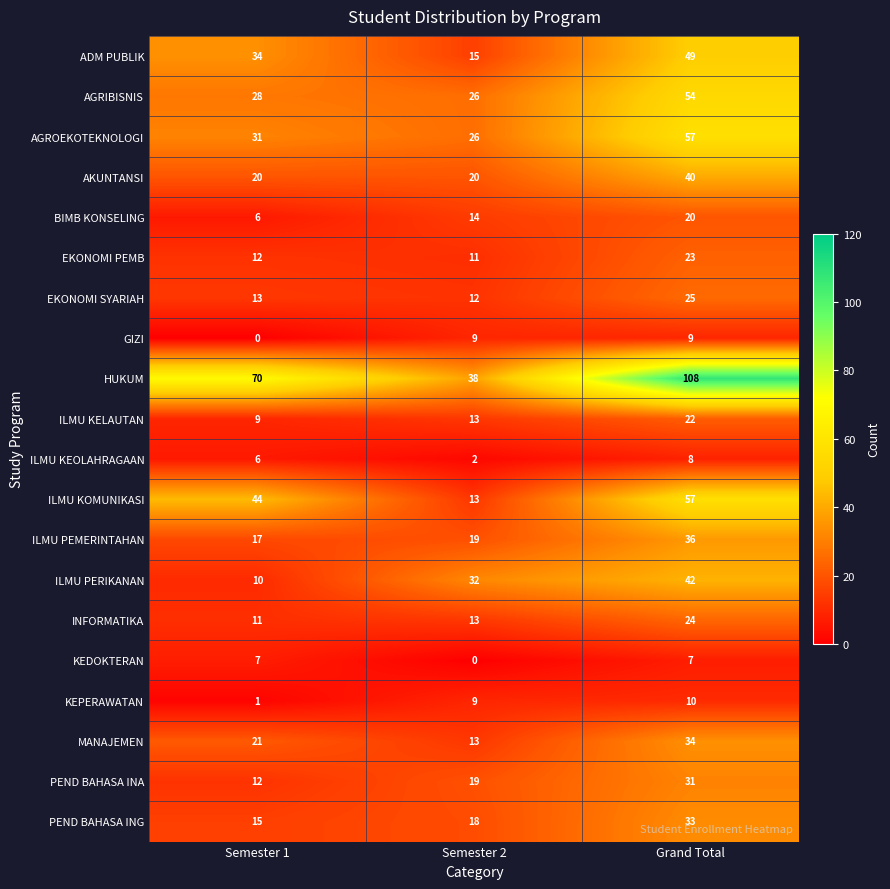

List the labels in order of INFORMATIKA value, largest first.

Grand Total, Semester 2, Semester 1